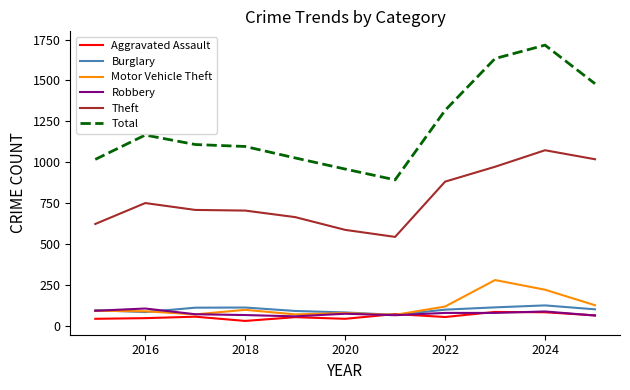

What is the average value of the Robbery series?

75